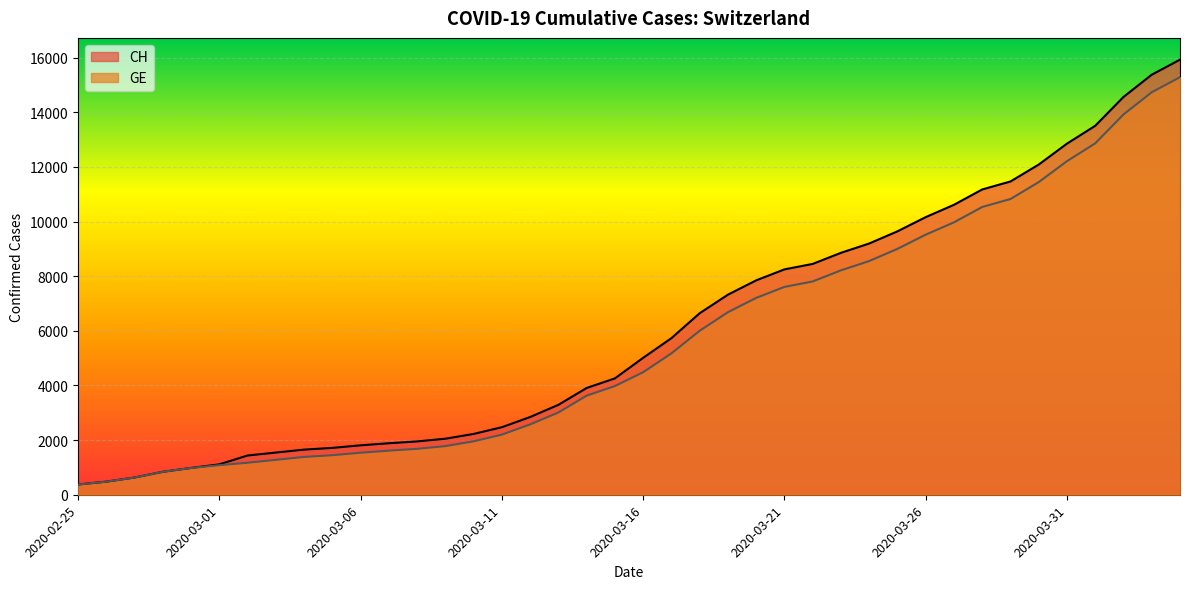

True or false: CH and GE intersect in this chart.

False